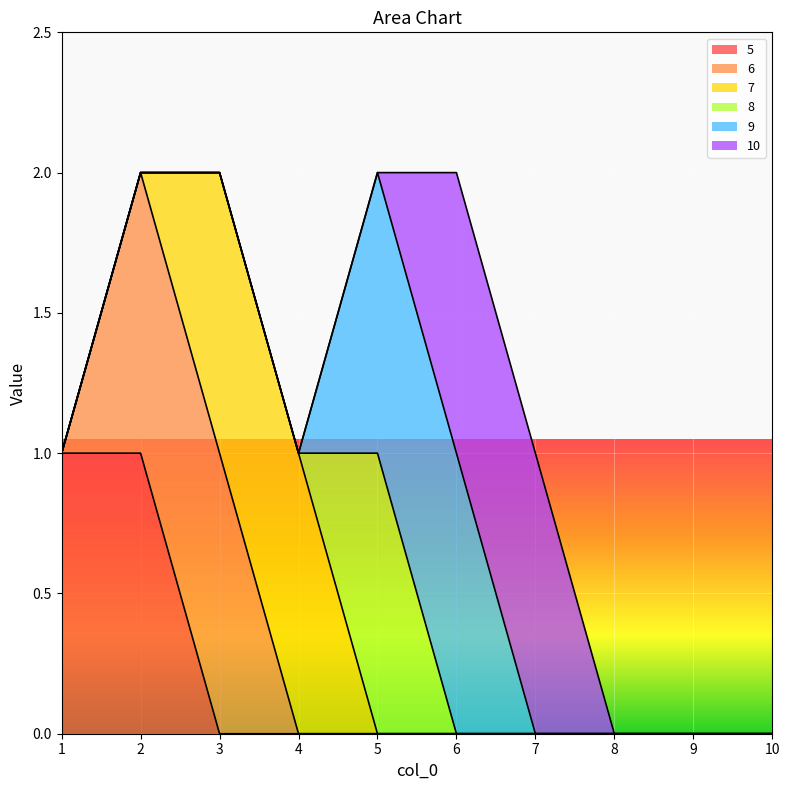

The value of 5 at 5 is 0. True or false?

True